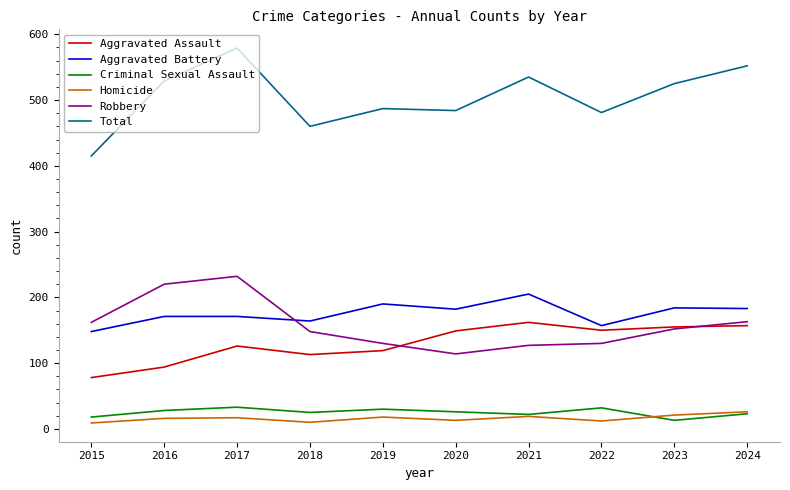

True or false: Total and Homicide intersect in this chart.

False